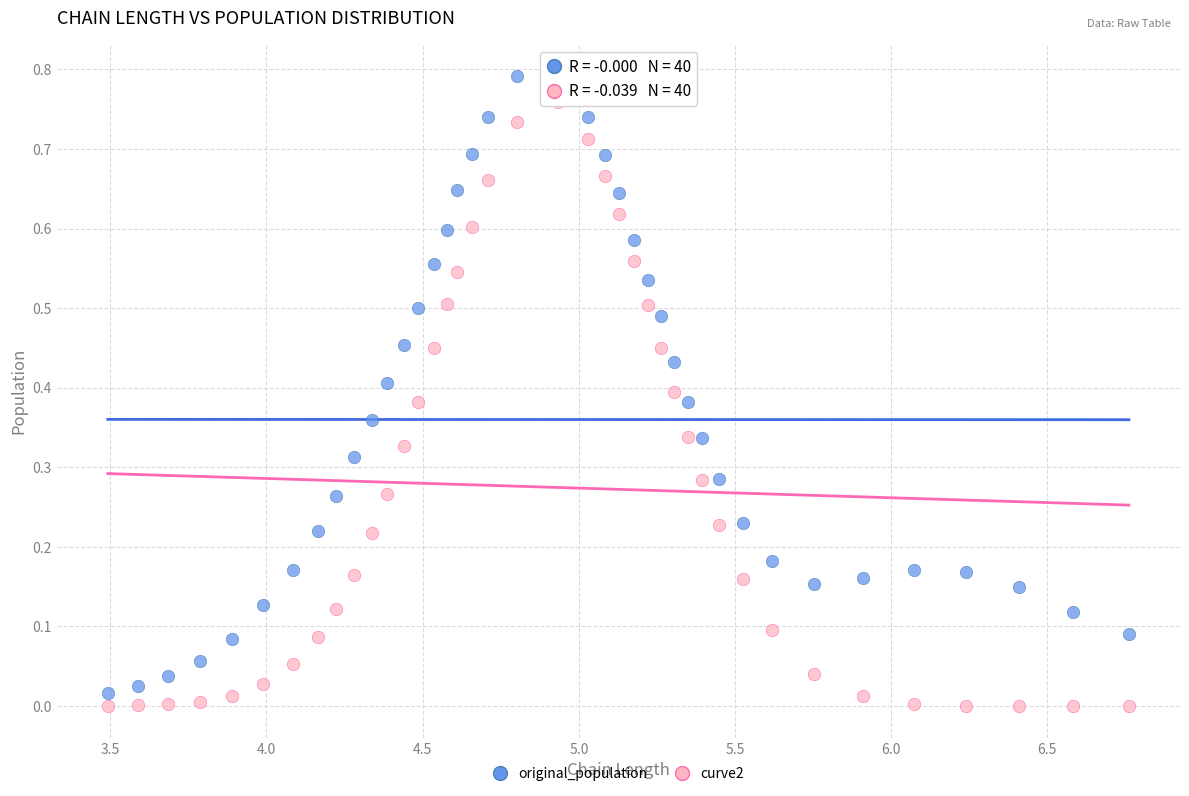

What is the X range (max minus min) for the scatter plot?

3.3